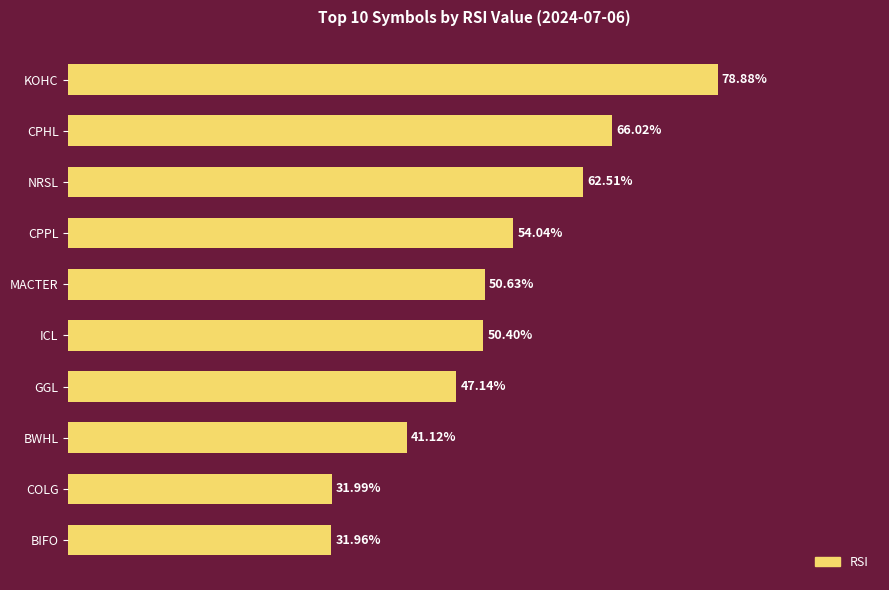

Which has a higher value, MACTER or KOHC?

KOHC